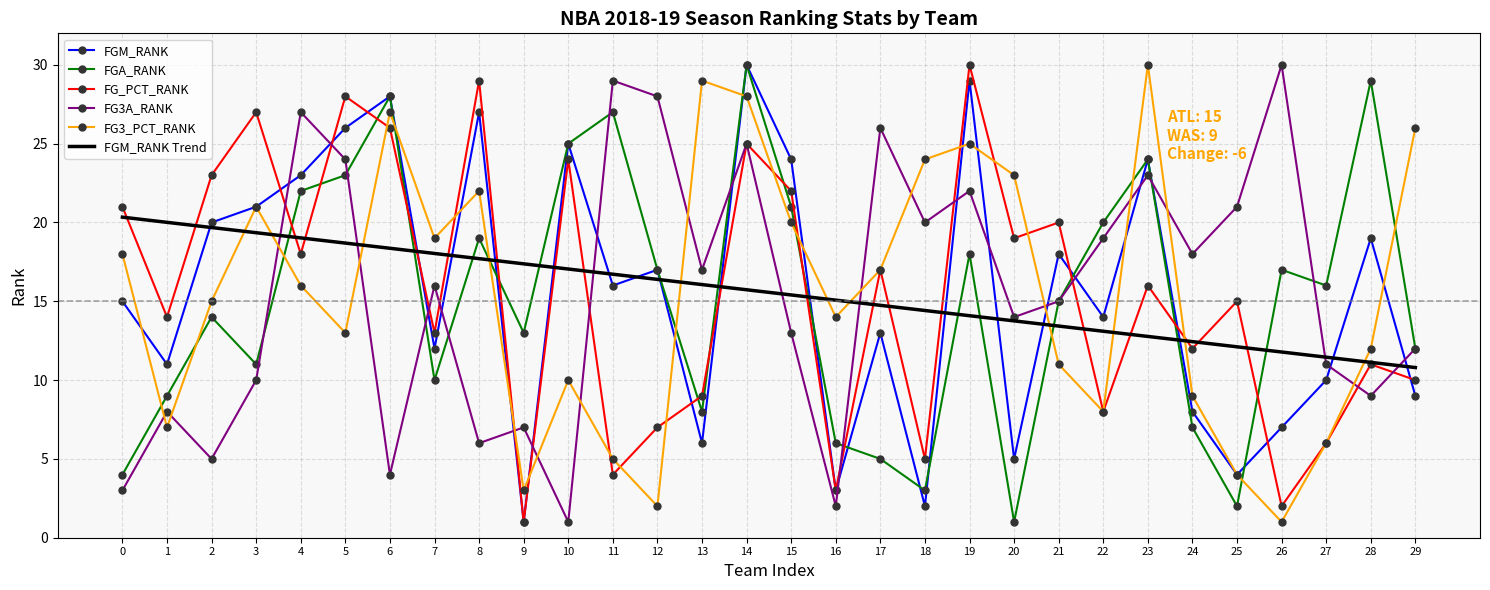

At 5, list the series in order from largest to smallest.

FG_PCT_RANK, FGM_RANK, FG3A_RANK, FGA_RANK, FGM_RANK Trend, FG3_PCT_RANK